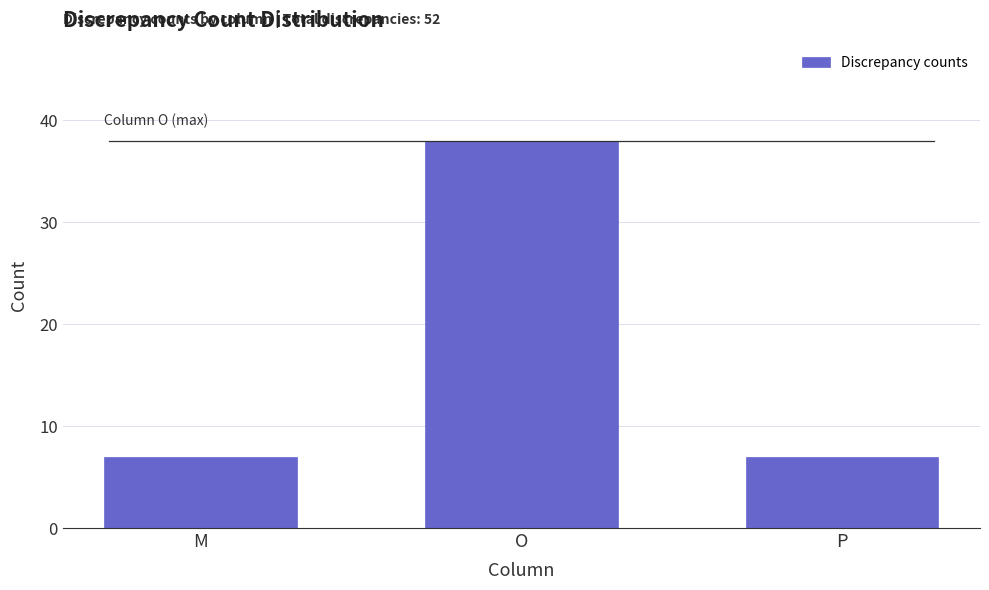

Reading left to right, transcribe all the data shown in this chart.

M=7	O=38	P=7